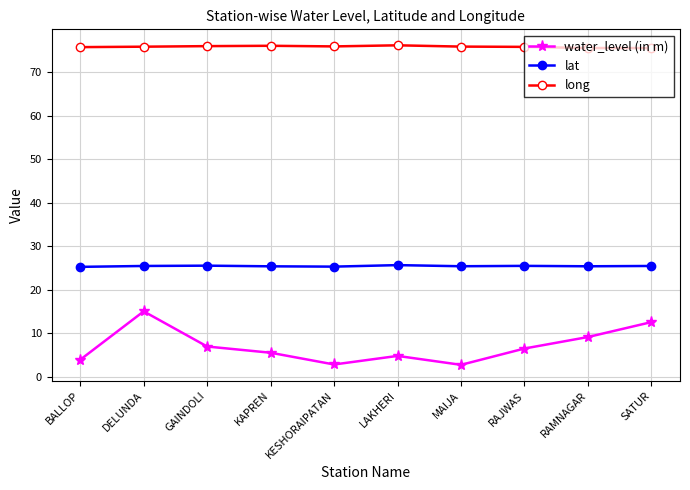

What is the sum of the long values at LAKHERI and GAINDOLI?

152.2